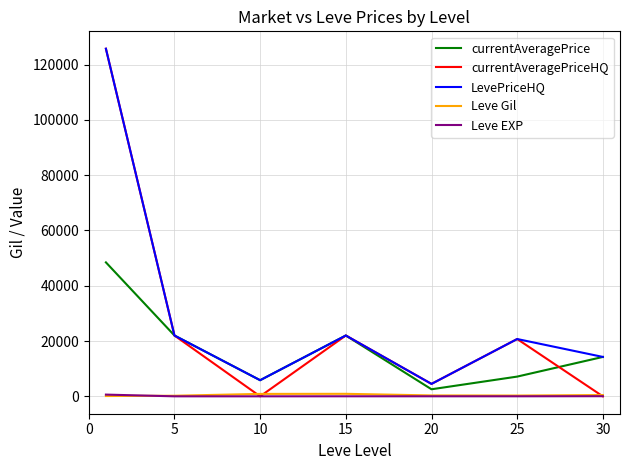

What is the lowest value of the LevePriceHQ series?

4500.0